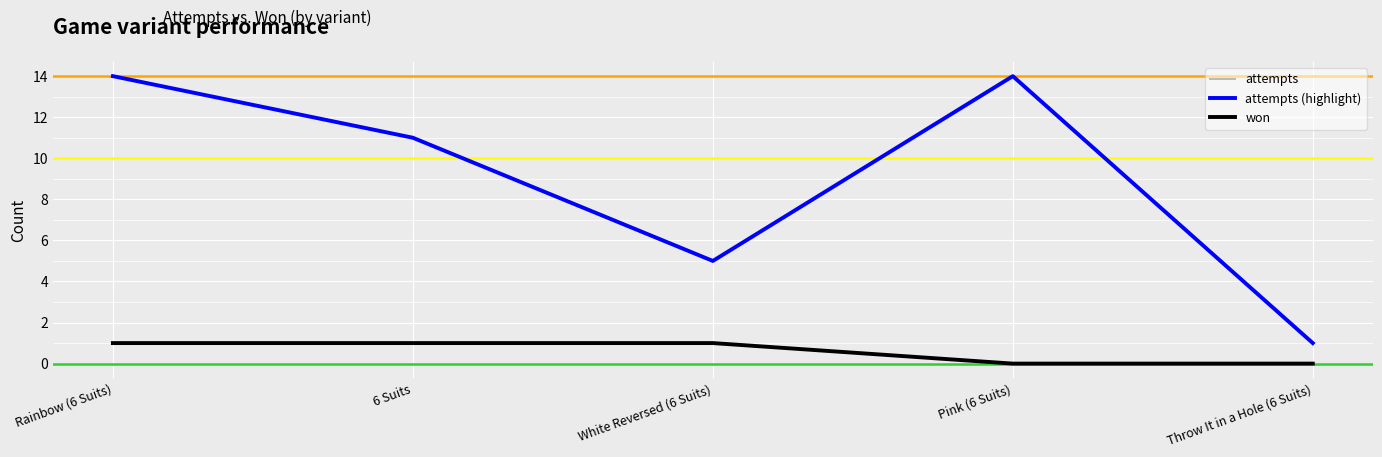

Reading right to left, what are all the values shown in this chart?

attempts: 1	14	5	11	14
attempts (highlight): 1	14	5	11	14
won: 0	0	1	1	1